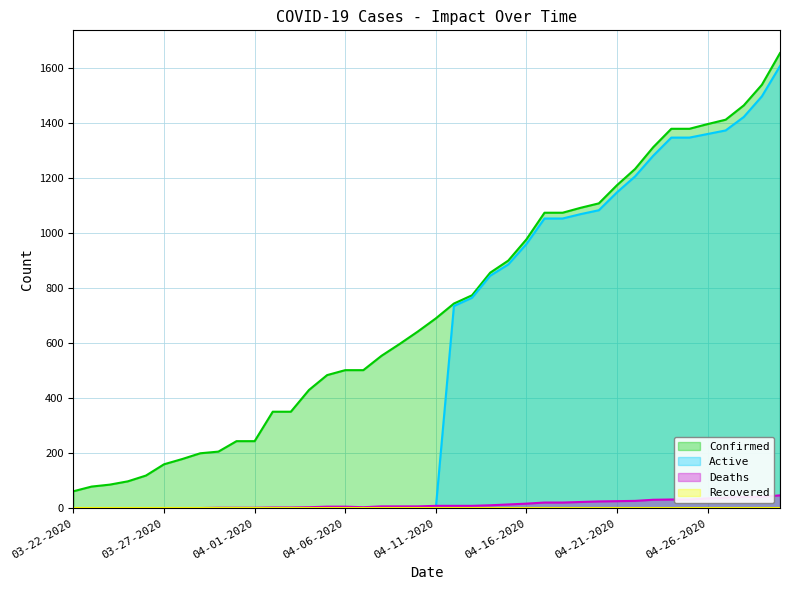

How many values in Deaths are above zero?

35